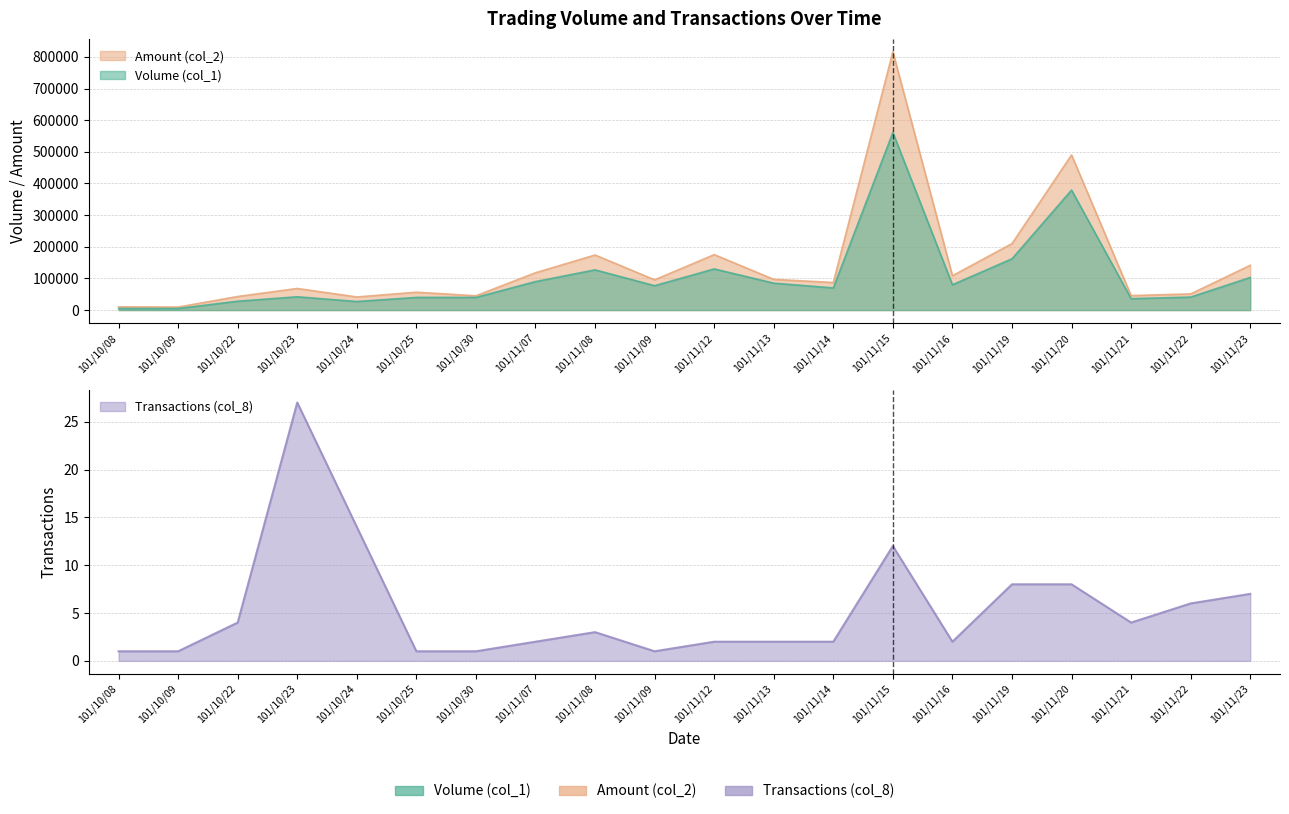

Which series has the largest range (max minus min)?

Amount (col_2)